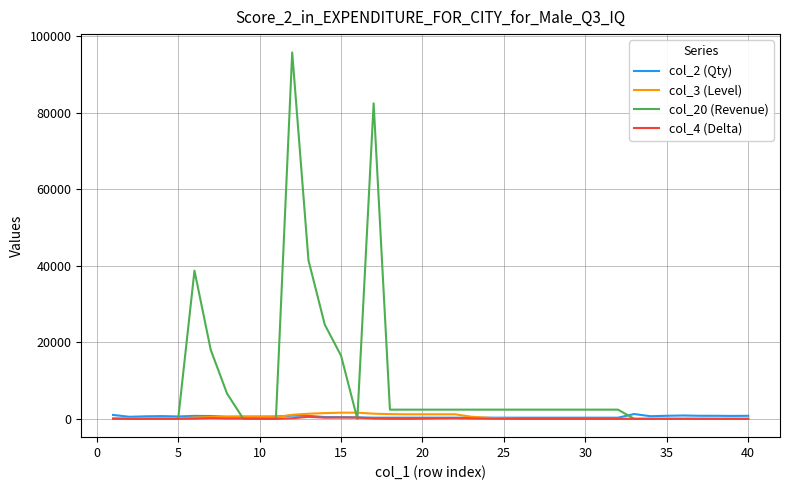

What is the maximum value shown in the chart?

95700